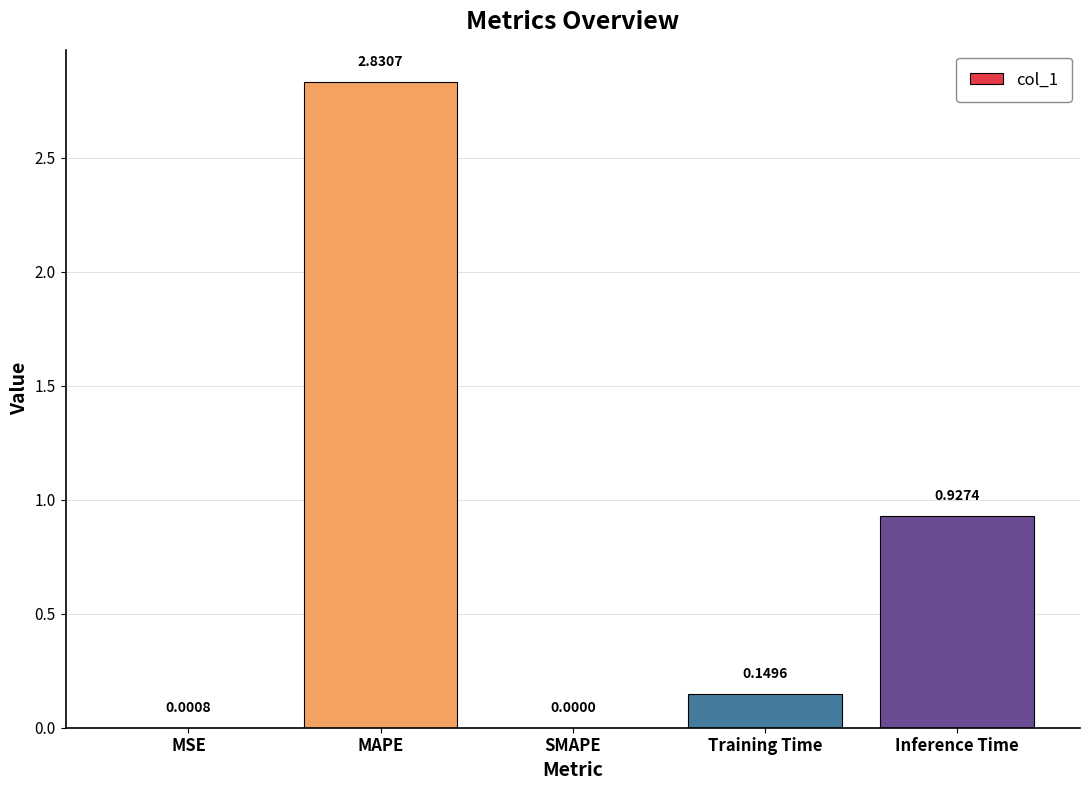

Where is the data nearest to the value 1?

Inference Time